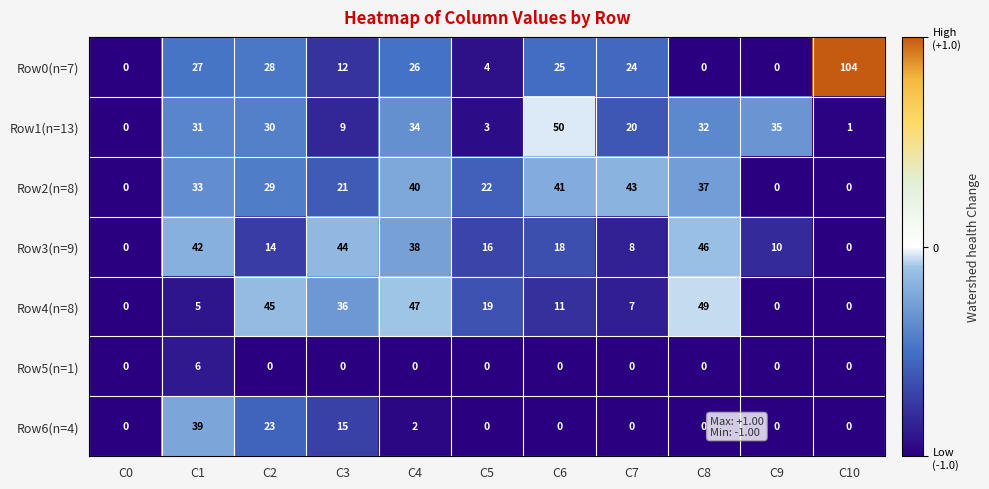

The Row2(n=8) series shows 33 at C1. True or false?

True